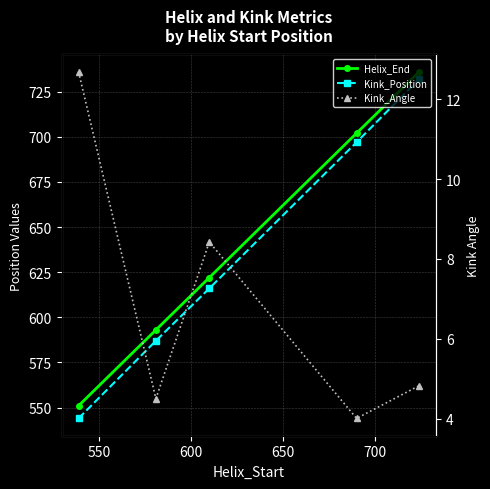

What are all the series names shown in the legend?

Helix_End, Kink_Position, Kink_Angle